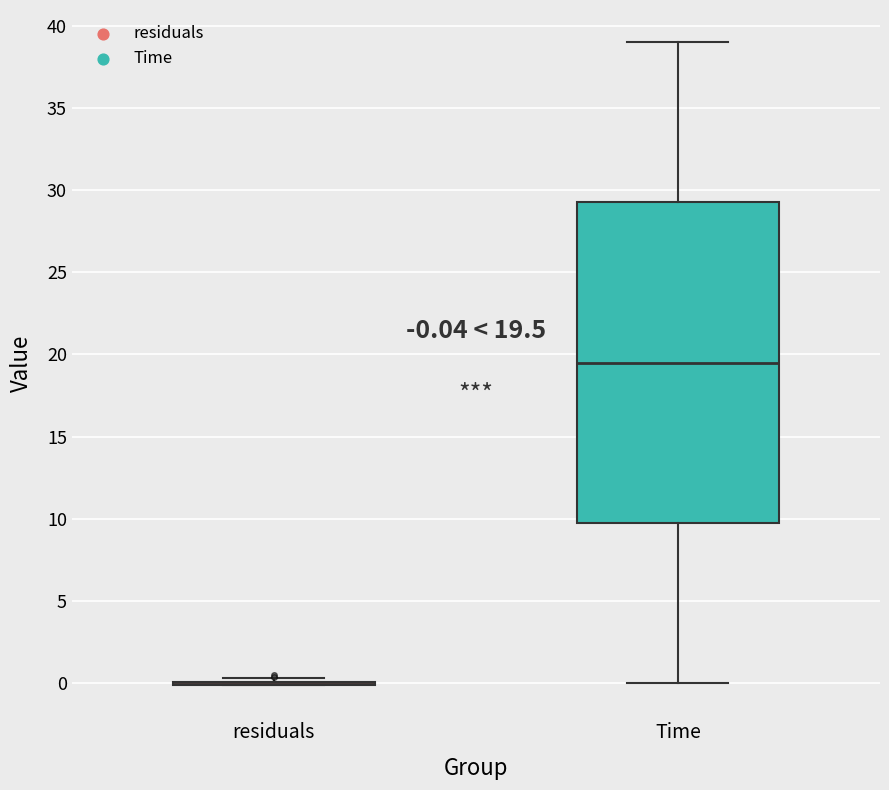

Comparing the boxes themselves (not the whiskers), which one is the tallest?

Time